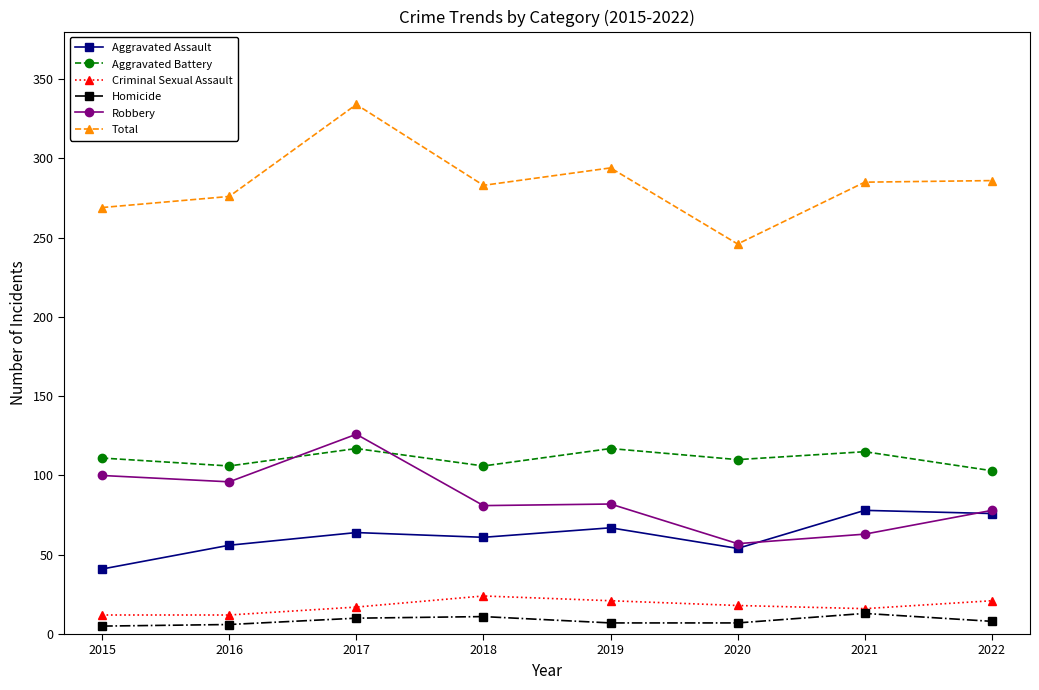

What is the spread (max minus min) of values at 2016?

270